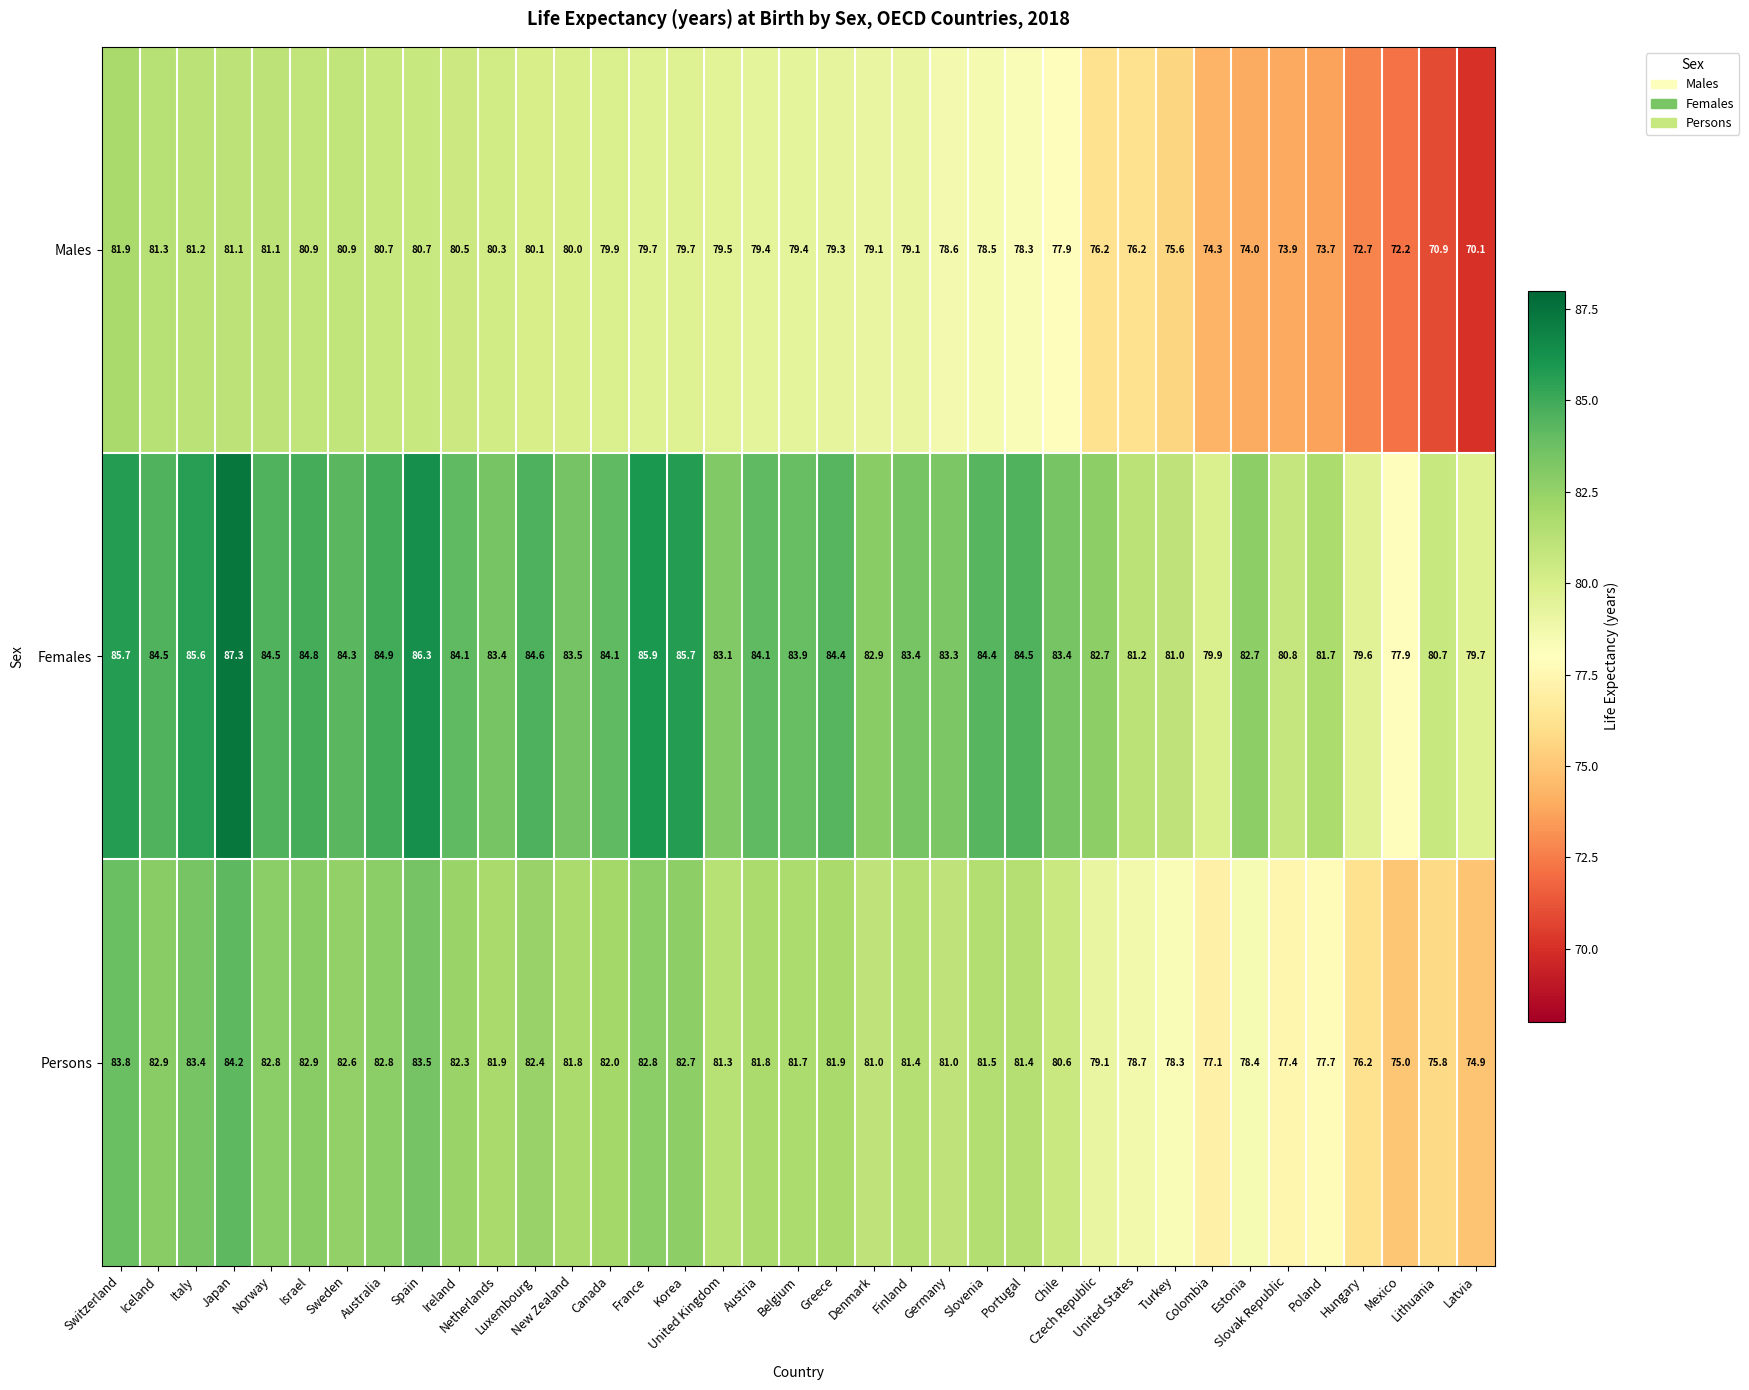

The value of Persons at Ireland is 82.3. True or false?

True